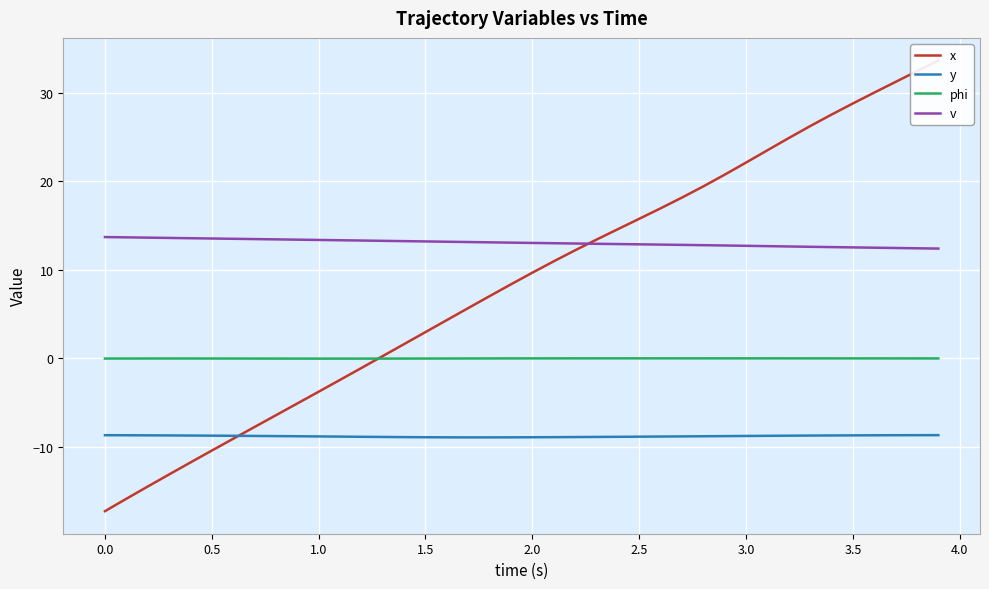

True or false: v and y cross at least once.

False